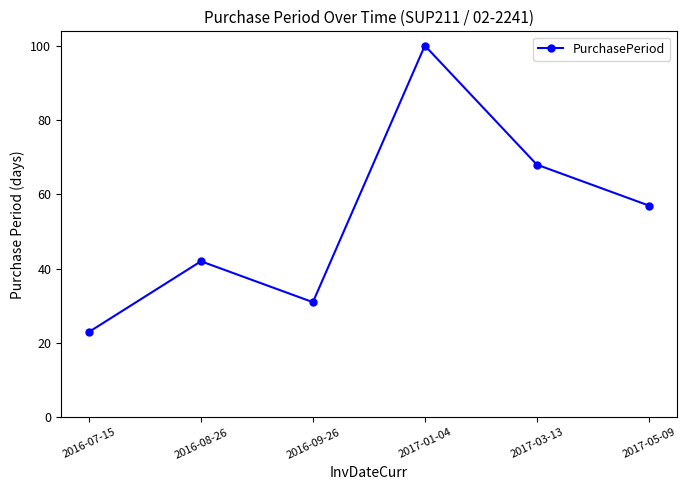

What is the ratio of the value at 2016-07-15 to the value at 2017-05-09?

0.4